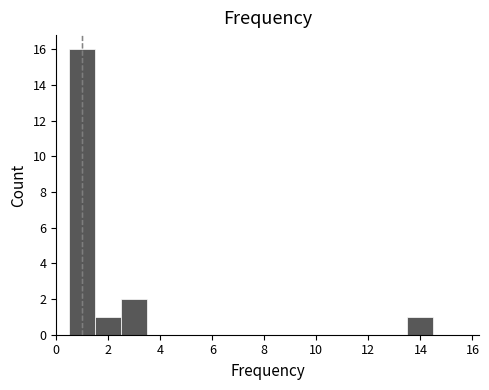

Reading left to right, list every bar in this chart as the range it spans on the x-axis followed by its height. Neither the bar edges nor the heights are printed on the chart, so give them approximately, as read against the axes.

0.5 to 1.5: 16
1.5 to 2.5: 1
2.5 to 3.5: 2
3.5 to 4.5: 0
4.5 to 5.5: 0
5.5 to 6.5: 0
6.5 to 7.5: 0
7.5 to 8.5: 0
8.5 to 9.5: 0
9.5 to 10.5: 0
10.5 to 11.5: 0
11.5 to 12.5: 0
12.5 to 13.5: 0
13.5 to 14.5: 1
14.5 to 15.5: 0